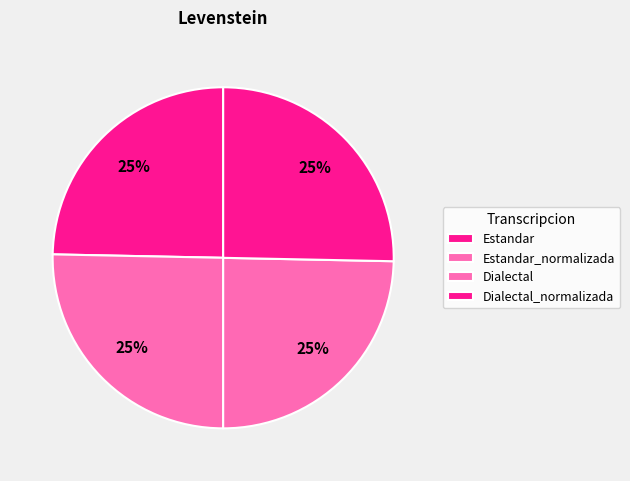

Count the number of slices in the pie.

4